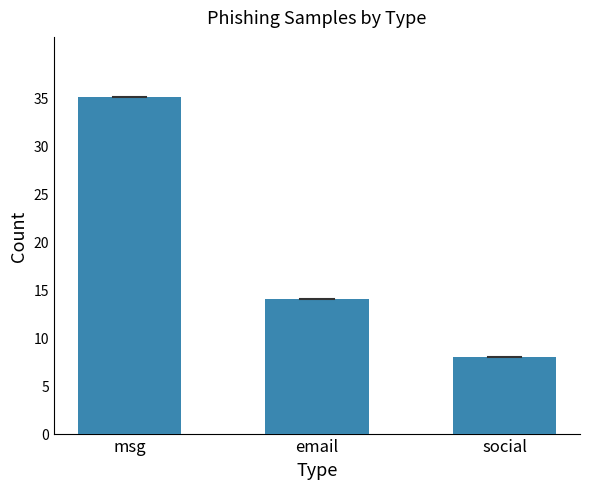

Rank the categories by value from lowest to highest.

social, email, msg